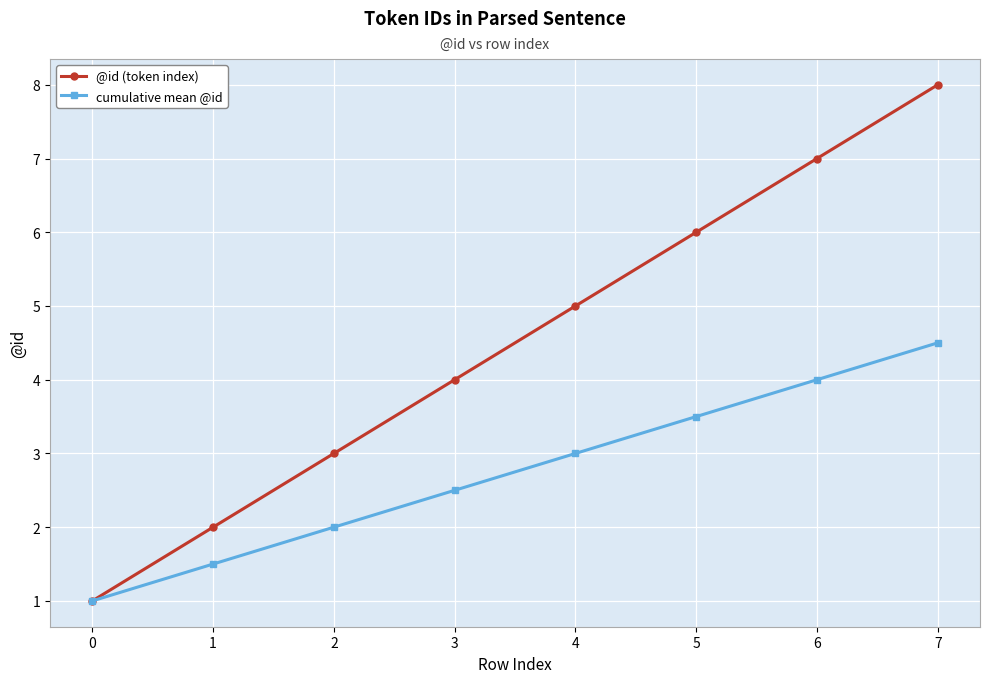

What is the lowest value of the cumulative mean @id series?

1.0